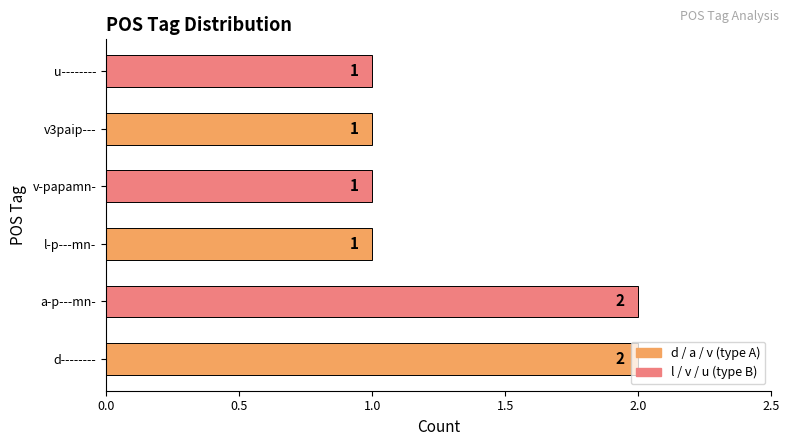

The value at v3paip--- is 1. True or false?

True